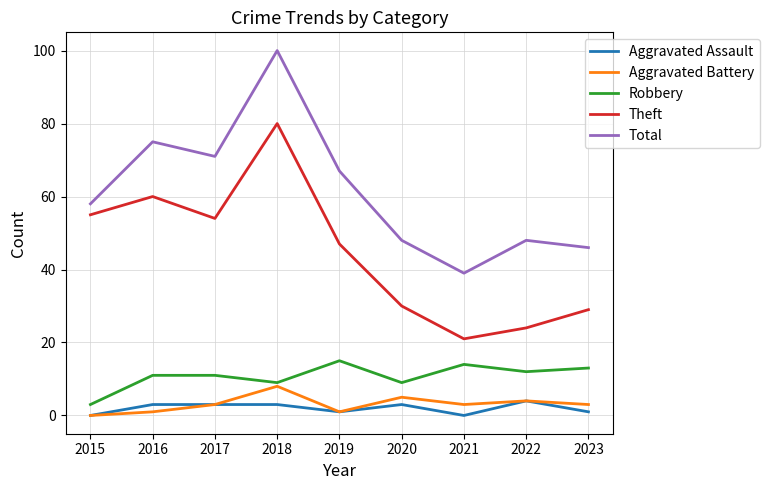

What is the sum of all Total values?

552